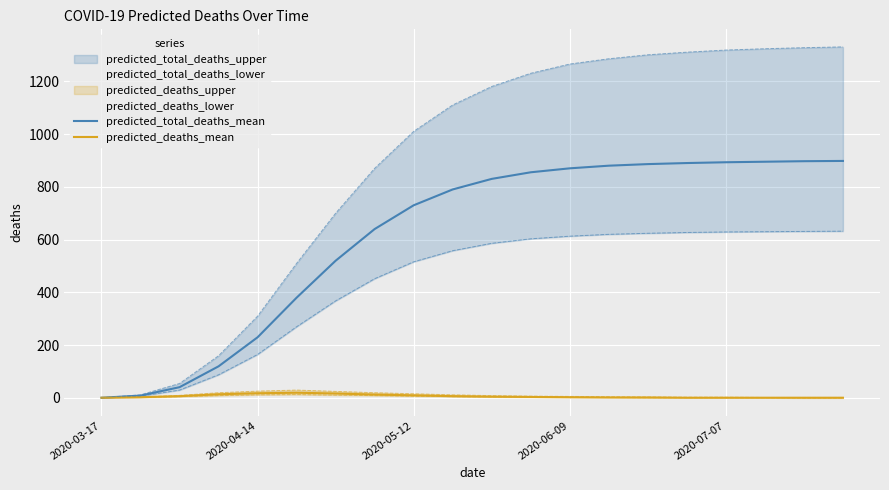

What is the spread (max minus min) of values at 2020-05-12?

720